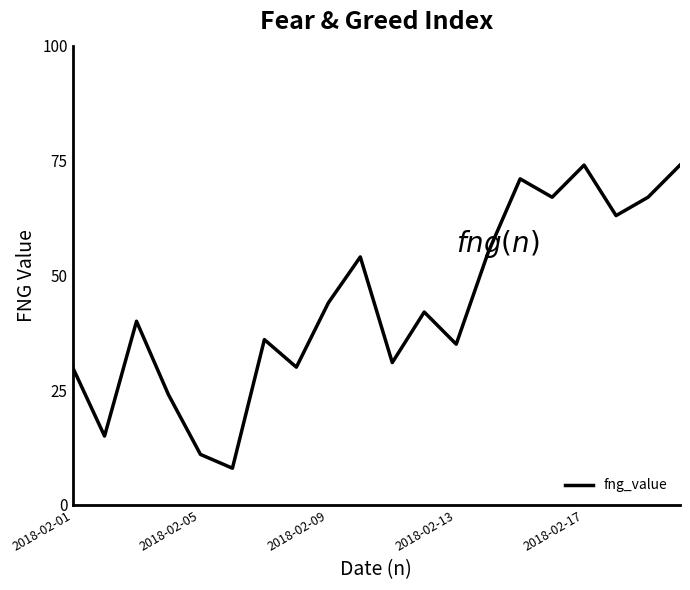

What is the maximum value shown in the chart?

74